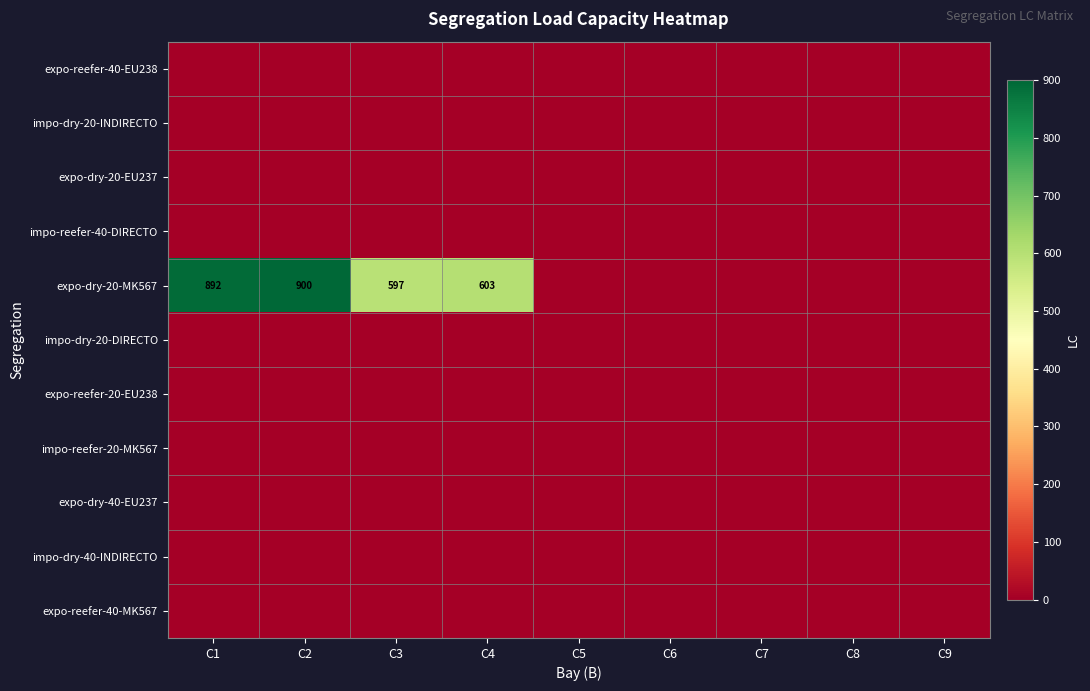

Which series has the largest total across all categories?

expo-dry-20-MK567